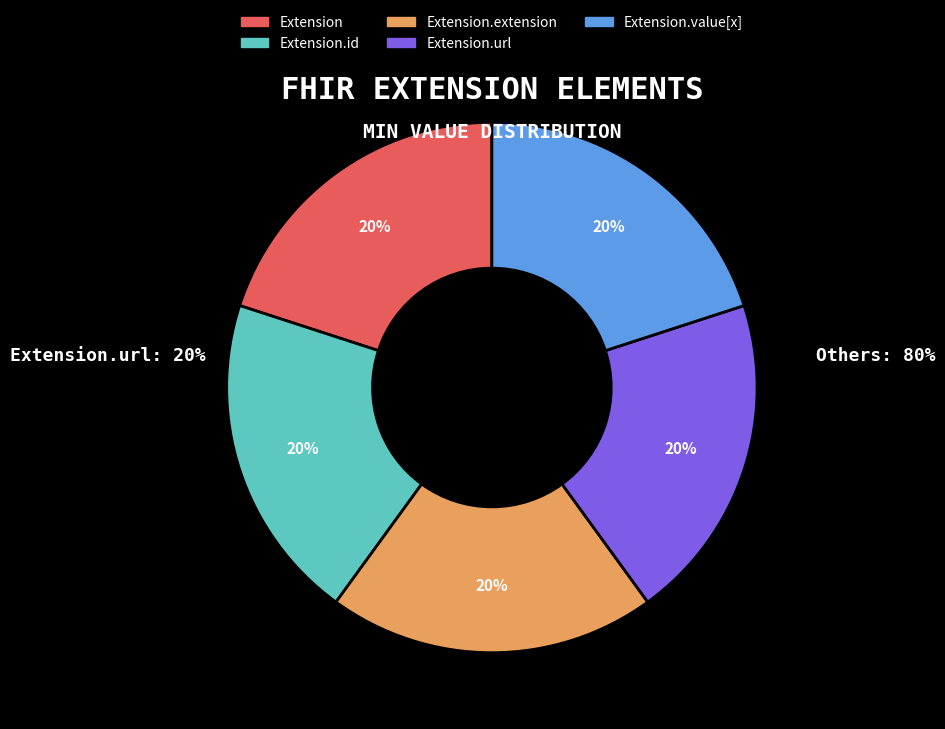

Is there any slice that represents more than half of the pie?

No